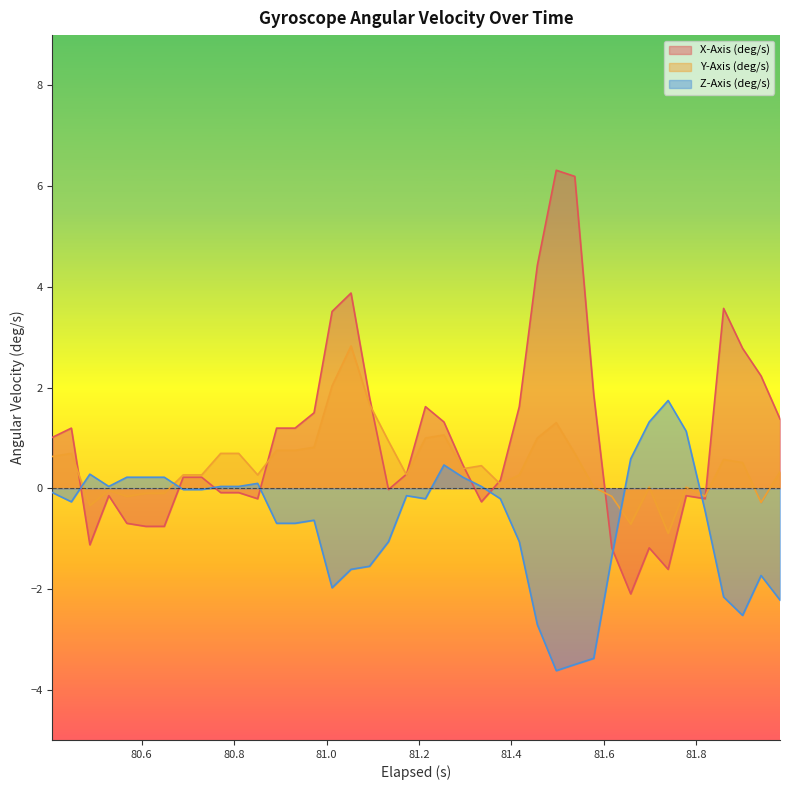

List the series in order of their overall mean, highest first.

X-Axis (deg/s), Y-Axis (deg/s), Z-Axis (deg/s)